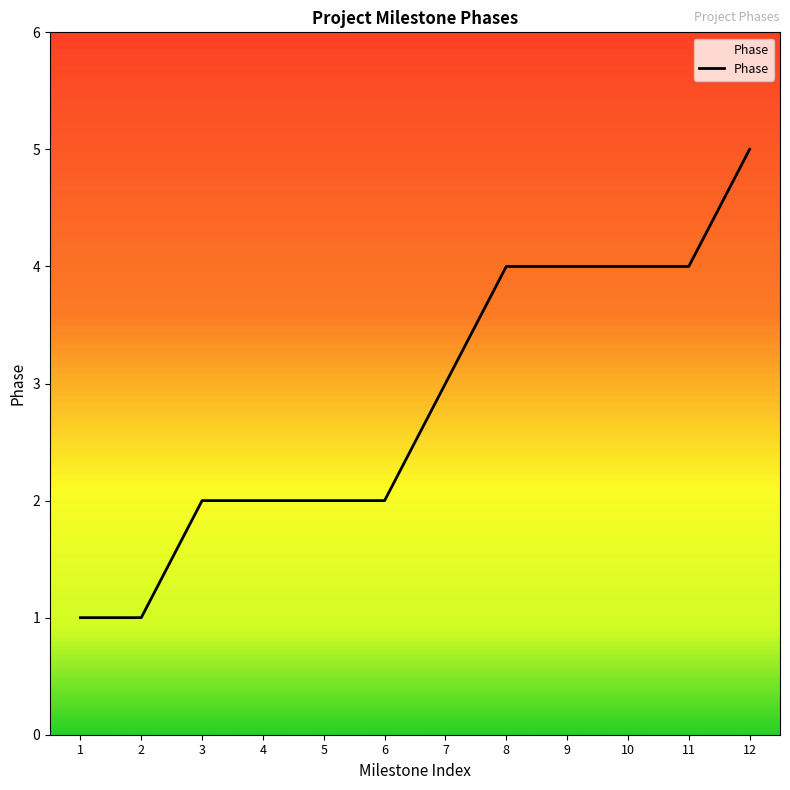

Which label corresponds to the largest value in the chart?

12